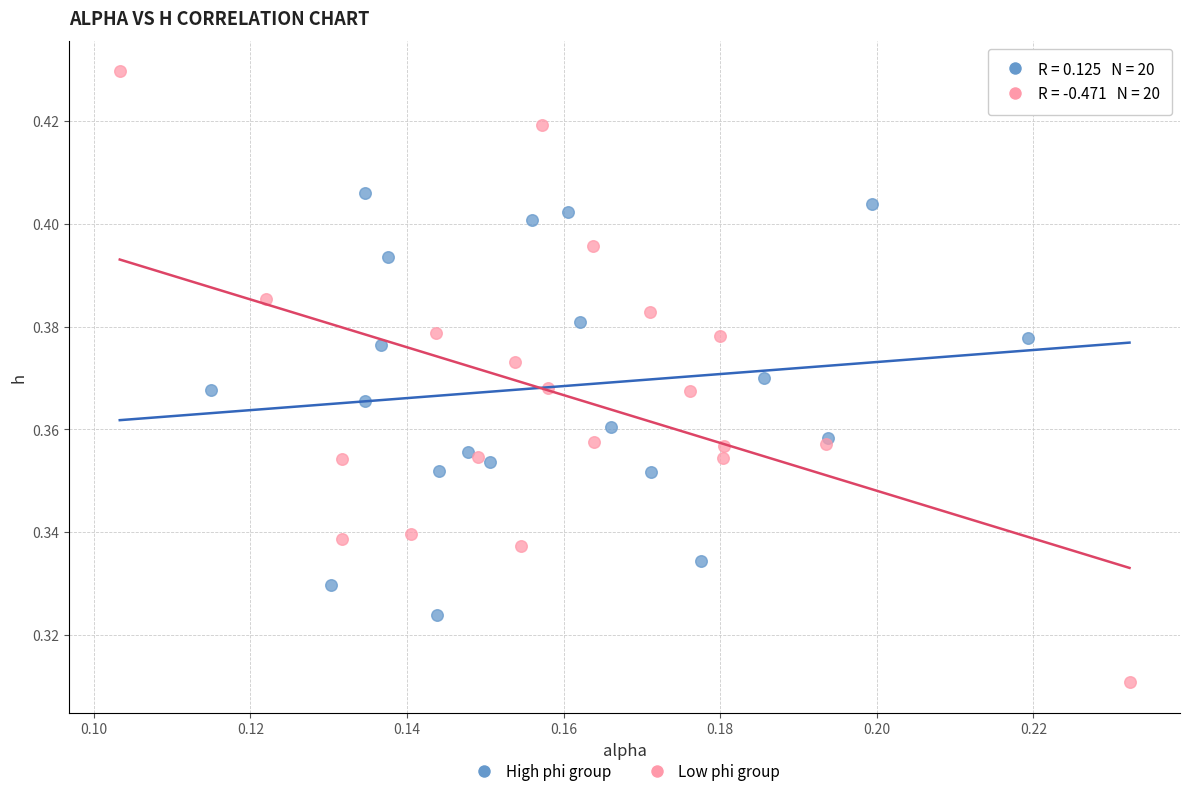

Which series has the widest spread of Y values?

Low phi group